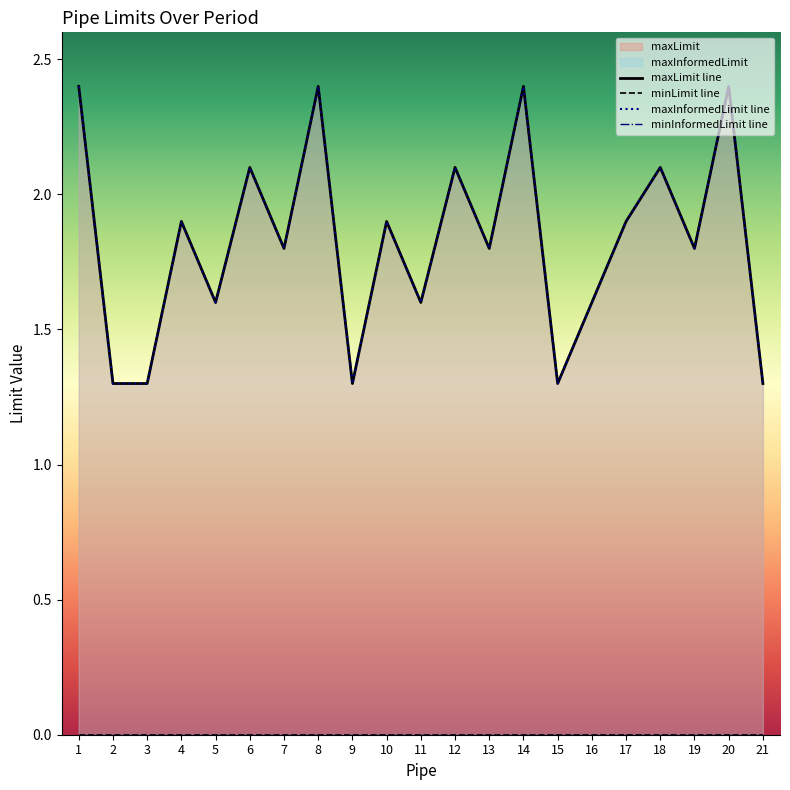

What is the value of the maxInformedLimit point at the 15th from the left?

1.3